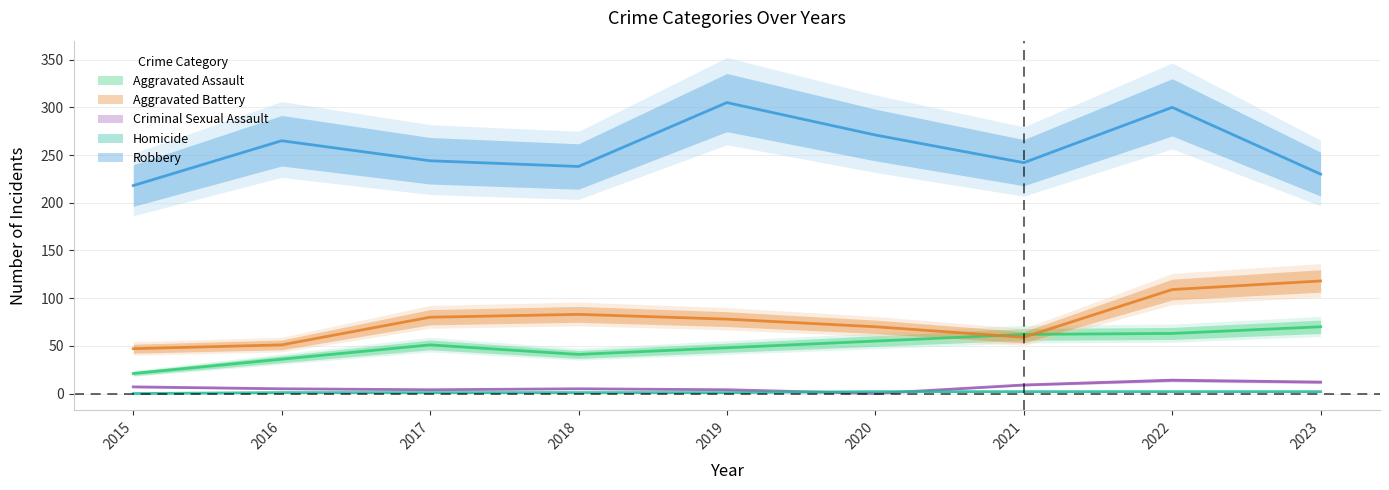

What is the difference between the highest and lowest values at 2020?

271